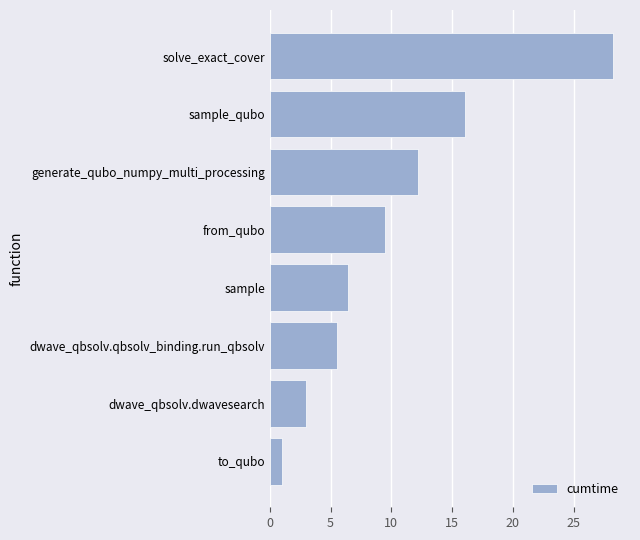

What is the sum of all values?

81.9